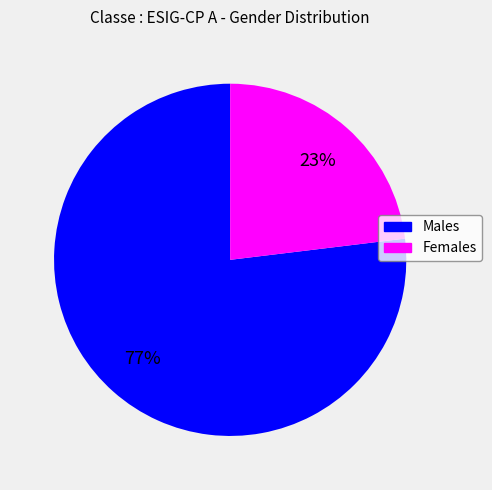

Combined, do Males and Females account for over 50%?

Yes